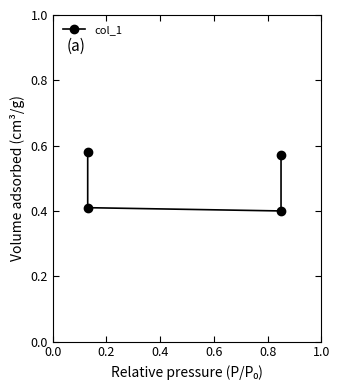

What is the sum of all values?

2.0